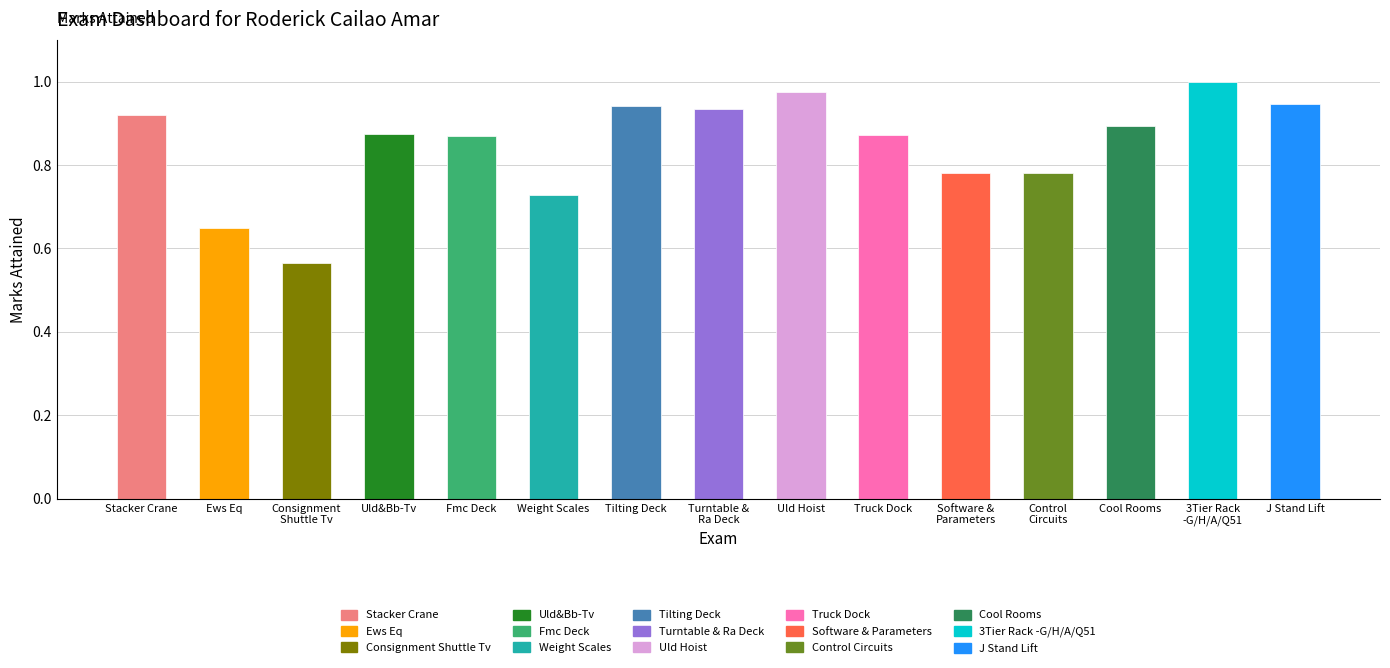

Which label corresponds to the largest value in the chart?

3Tier Rack
-G/H/A/Q51